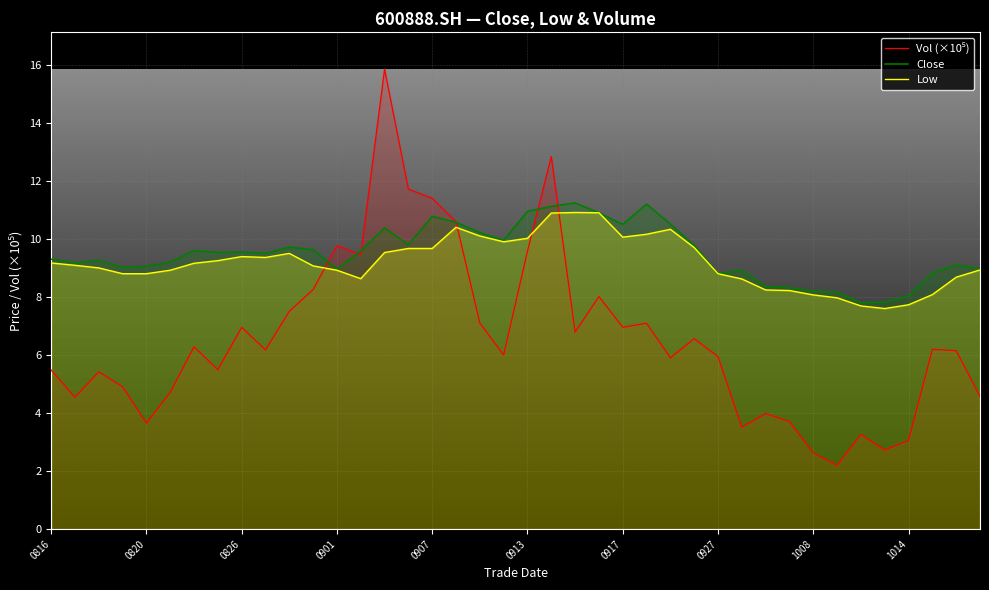

What is the approximate value of Close at 0816?

9.3